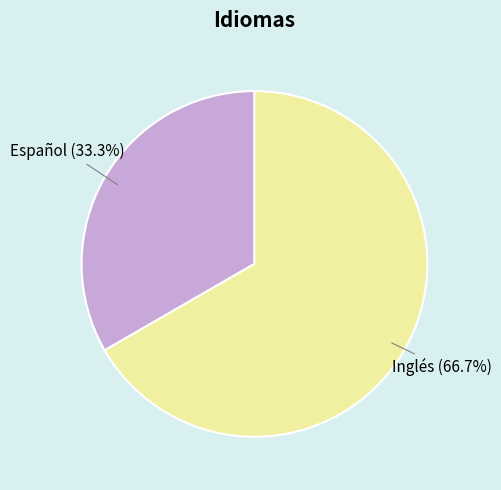

To the nearest percent, what is the combined percentage of Español and Inglés?

100%